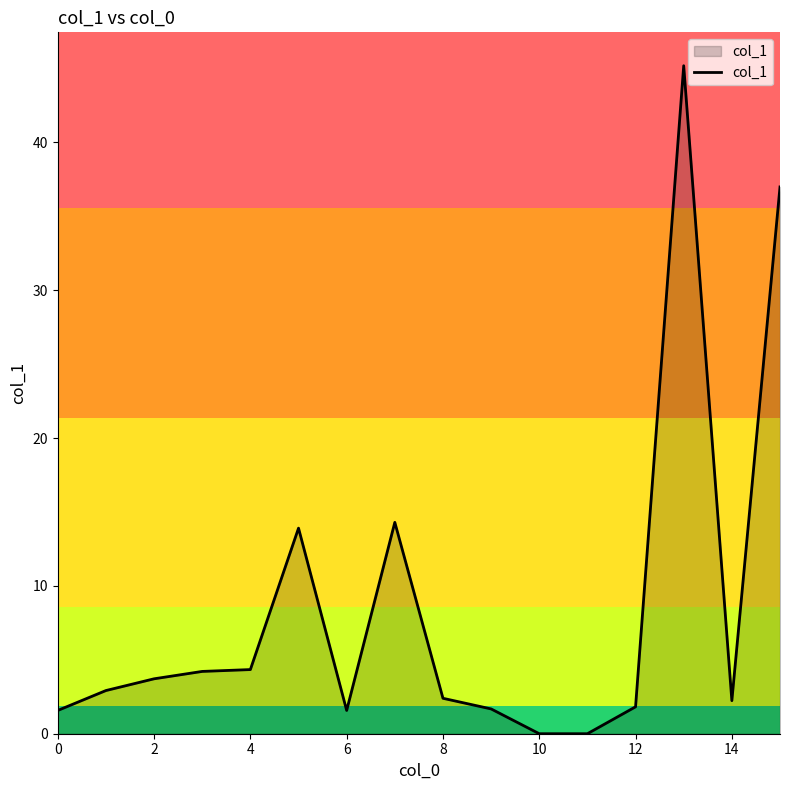

What is the greatest value displayed?

45.2